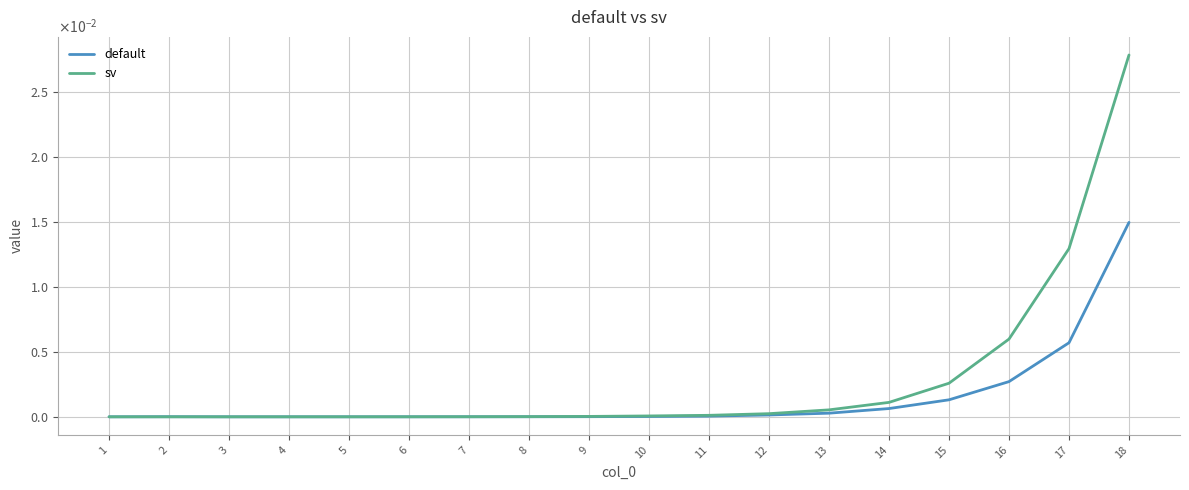

At how many categories does at least one series exceed 0?

18